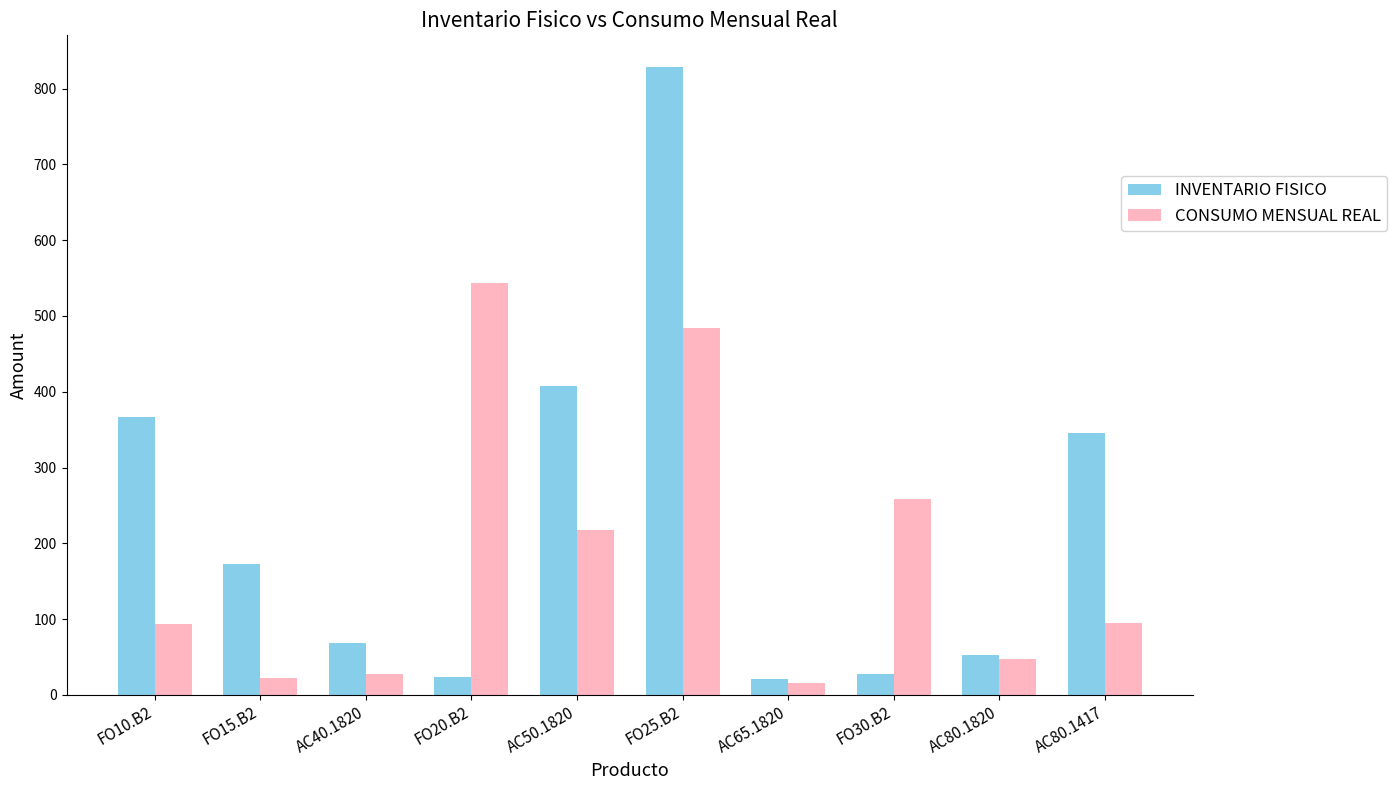

Is it true that CONSUMO MENSUAL REAL equals 445 at FO30.B2?

False